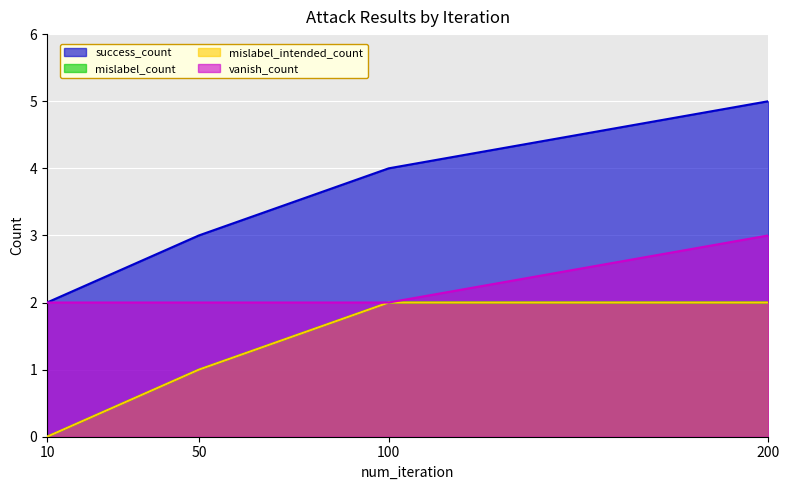

The value of vanish_count at 10 is 2. True or false?

True